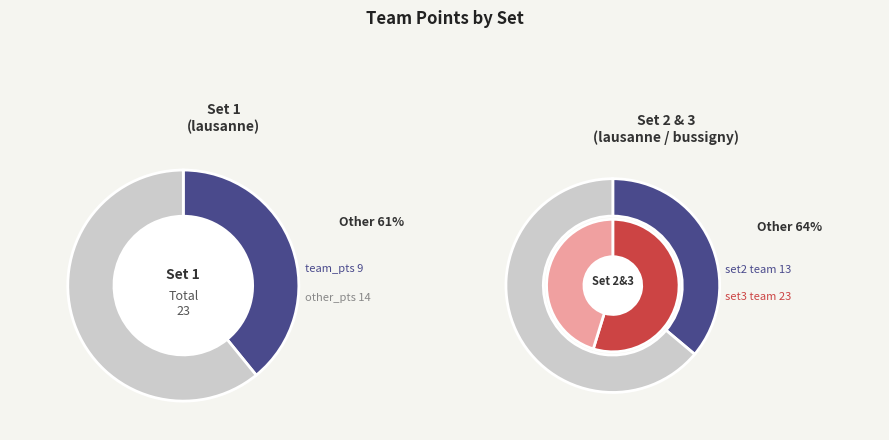

Does 3 account for over 50% of the chart?

Yes